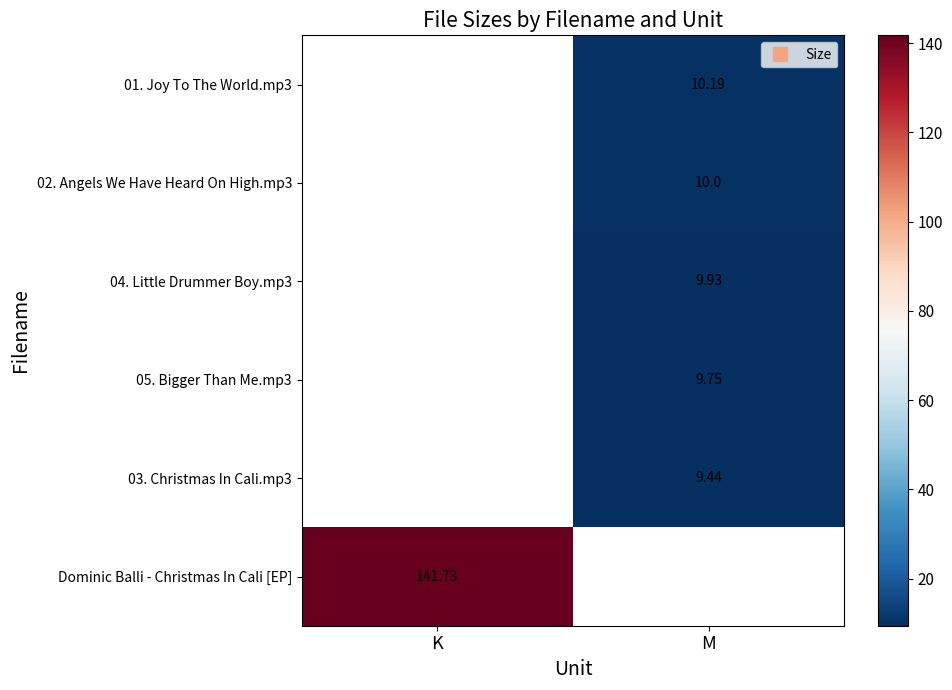

What is the difference between the highest and lowest values at M?

0.8